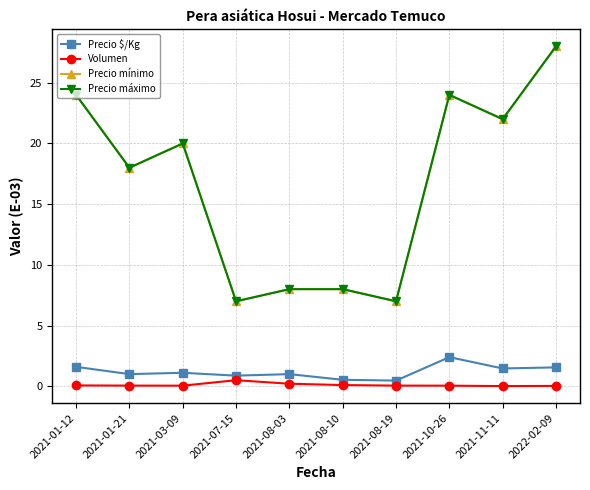

Does the chart have visible grid lines?

Yes